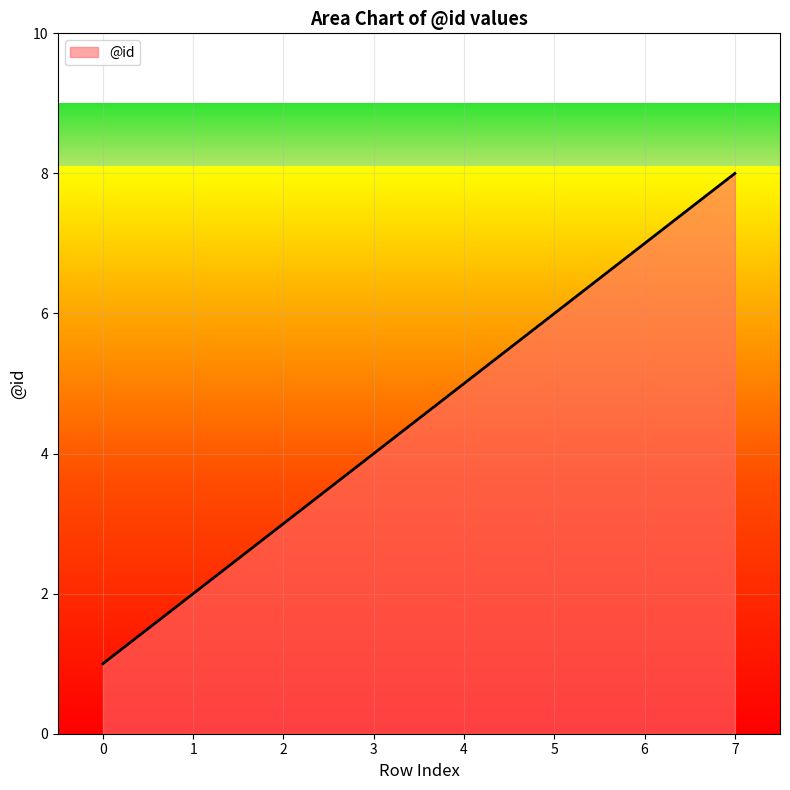

What is the difference between the maximum and minimum values?

7